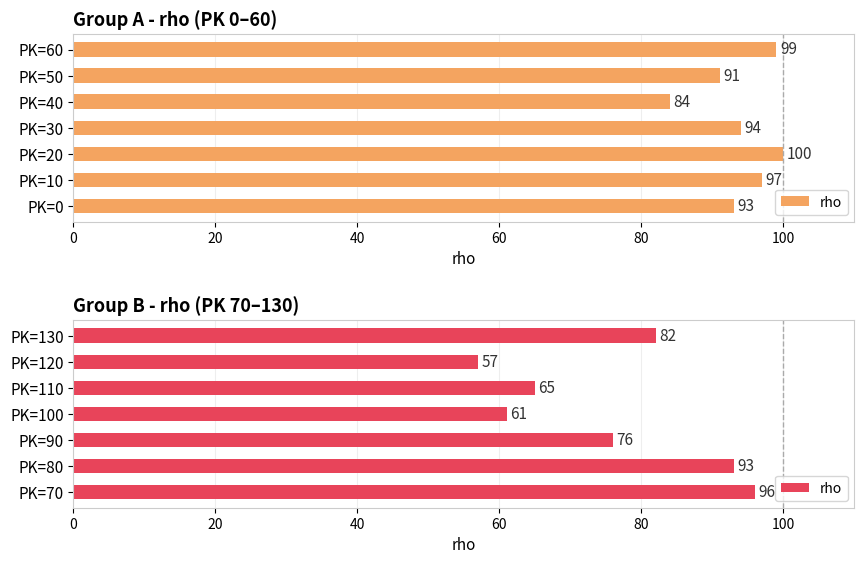

What is the value of the 2nd bar from the left?

93